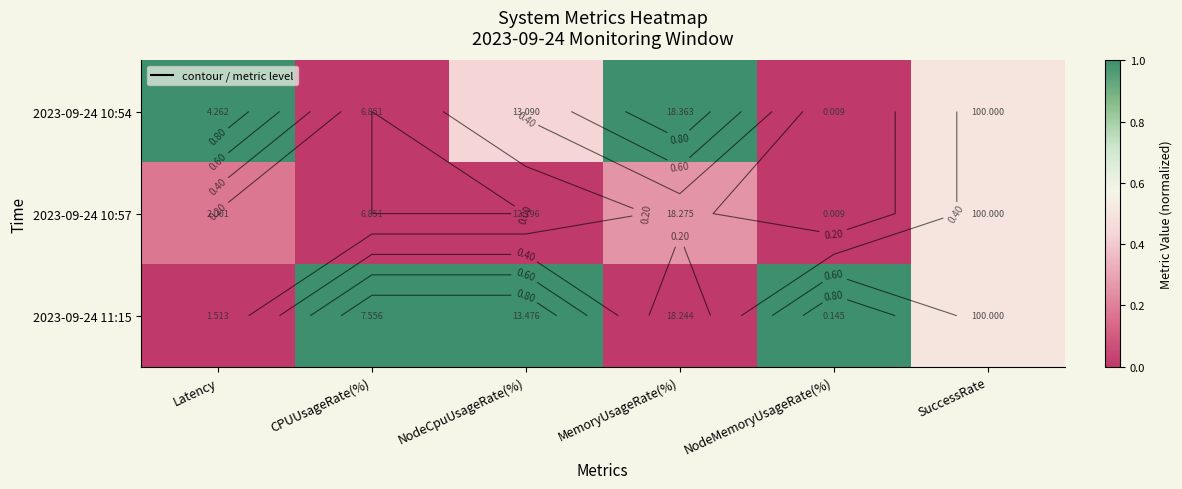

At which category is the sum across all series the highest?

SuccessRate